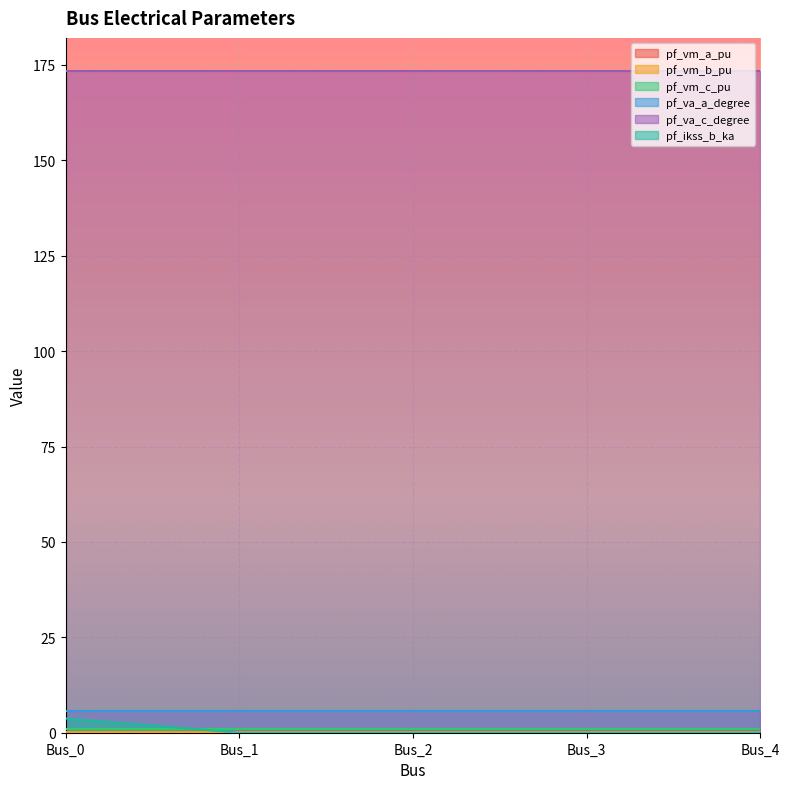

Which series has the largest total across all categories?

pf_va_c_degree